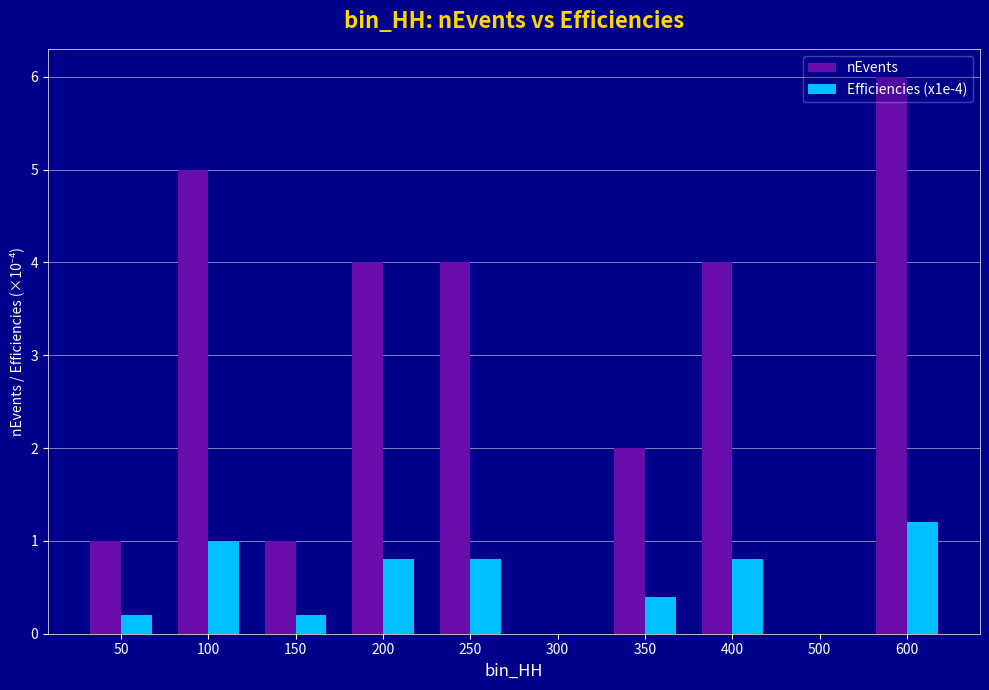

Which series has the widest spread of values?

nEvents